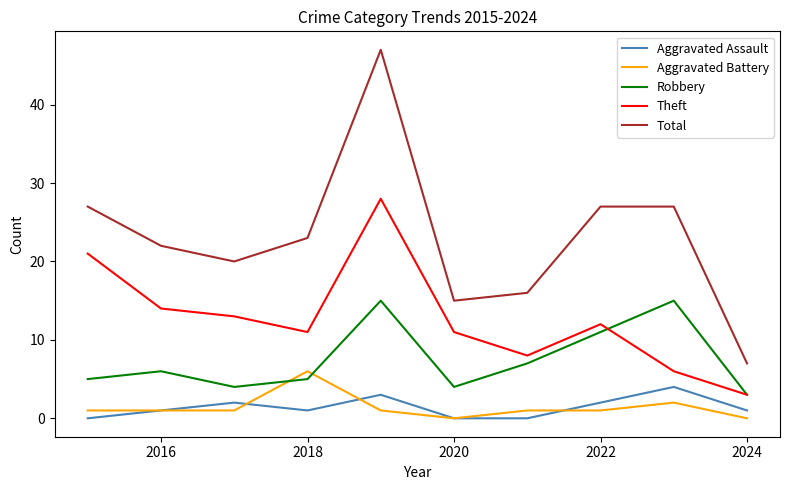

Is this an area chart (filled region under the line)?

No